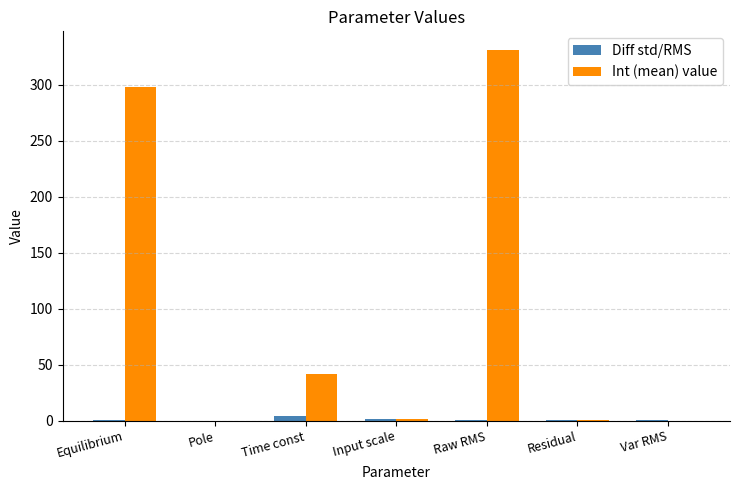

At which category is the sum across all series the highest?

Raw RMS